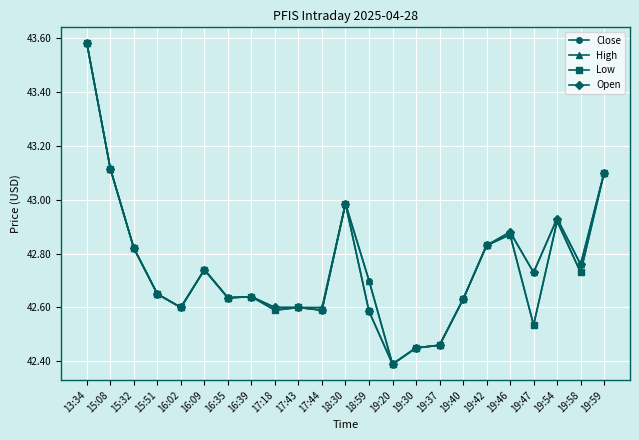

How many lines are shown in the chart?

4